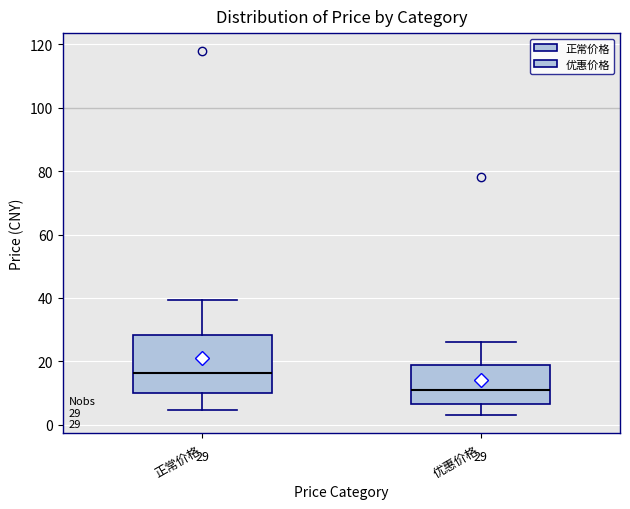

Which box has the lowest median line?

优惠价格